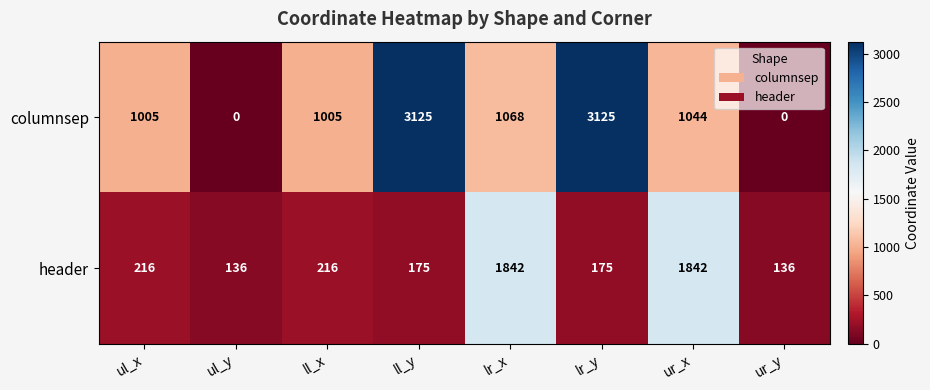

What is the sum of all columnsep values?

10372